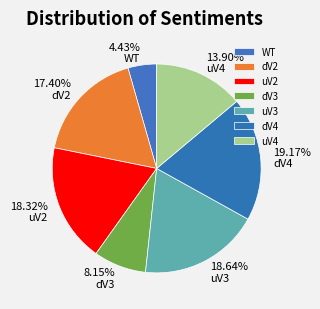

Does uV2 represent more than half of the total?

No